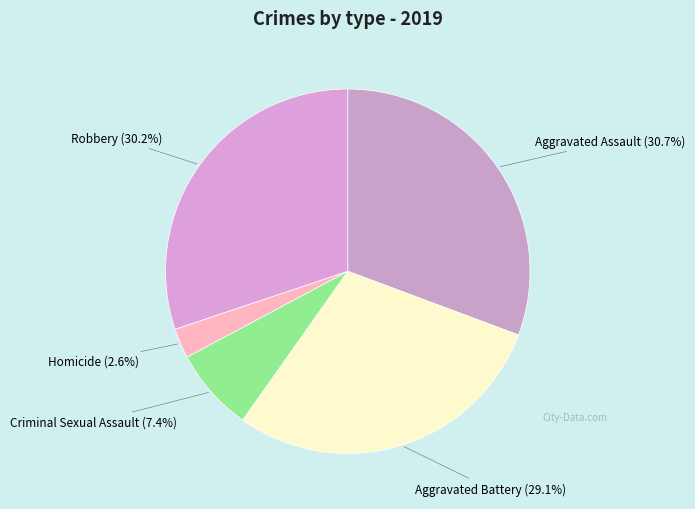

Combined, do Criminal Sexual Assault and Homicide account for over 50%?

No